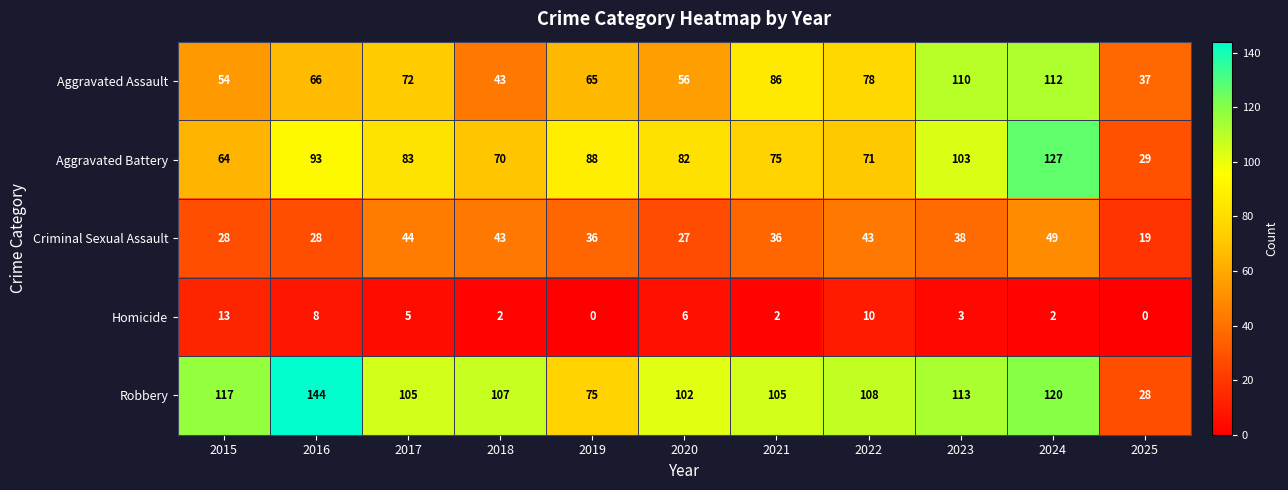

Is it true that Criminal Sexual Assault equals 13 at 2022?

False